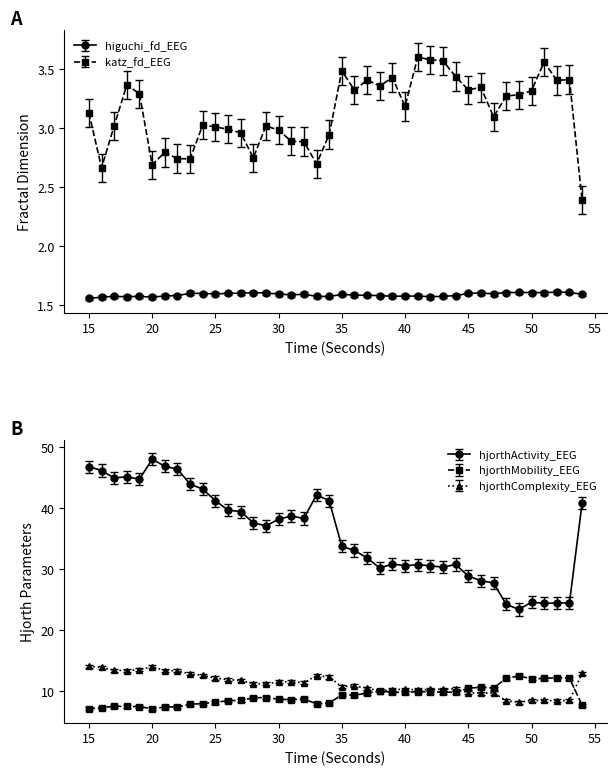

The higuchi_fd_EEG series shows 1.6 at 34. True or false?

True